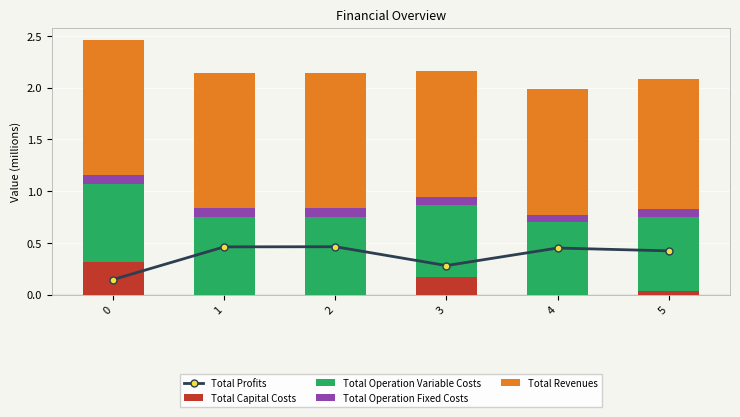

At which category is the sum across all series the highest?

2